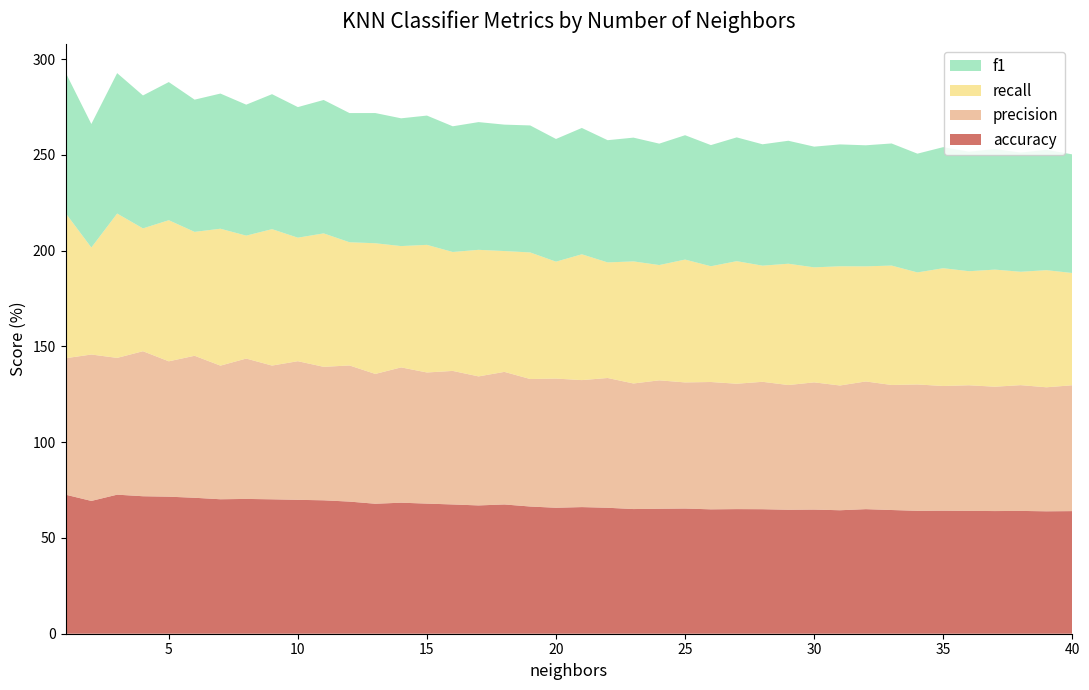

Reading left to right, transcribe all the data shown in this chart.

accuracy: 72.6	69.3	72.6	71.8	71.6	71.0	70.2	70.4	70.2	69.9	69.7	69.0	67.9	68.4	67.9	67.5	67.0	67.5	66.4	65.8	66.1	65.8	65.1	65.3	65.4	65.0	65.1	65.0	64.7	64.8	64.5	65.1	64.6	64.2	64.3	64.2	64.1	64.1	63.9	64.0
precision: 71.2	76.4	71.4	75.7	70.7	74.1	69.8	73.3	69.8	72.4	69.7	71.1	67.8	70.6	68.5	69.7	67.4	69.2	66.6	67.5	66.3	67.8	65.6	67.1	65.9	66.5	65.5	66.5	65.1	66.4	65.1	66.7	65.3	66.0	65.1	65.6	64.9	65.7	64.8	65.7
recall: 75.8	55.9	75.4	64.2	73.7	64.7	71.5	64.2	71.2	64.5	69.7	64.3	68.2	63.4	66.6	62.1	66.1	63.1	66.1	61.1	65.7	60.4	63.8	60.2	64.2	60.5	64.0	60.7	63.4	60.1	62.3	60.1	62.4	58.5	61.5	59.6	61.2	59.2	61.2	58.6
f1: 73.4	64.5	73.3	69.4	72.1	69.0	70.6	68.4	70.5	68.2	69.7	67.5	68.0	66.7	67.5	65.6	66.7	66.0	66.3	64.1	66.0	63.8	64.6	63.4	64.9	63.3	64.6	63.4	64.2	63.0	63.6	63.2	63.8	62.0	63.2	62.4	63.0	62.2	62.9	61.9